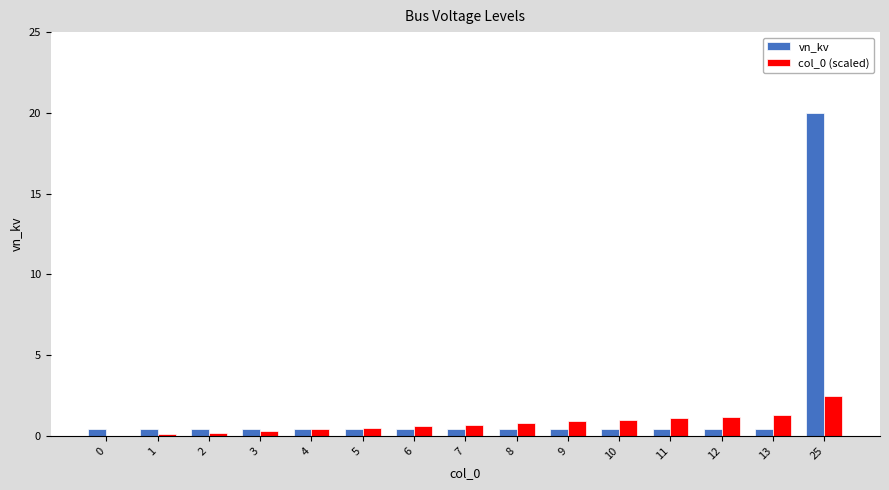

True or false: vn_kv has a value of 34.8 at 25.

False